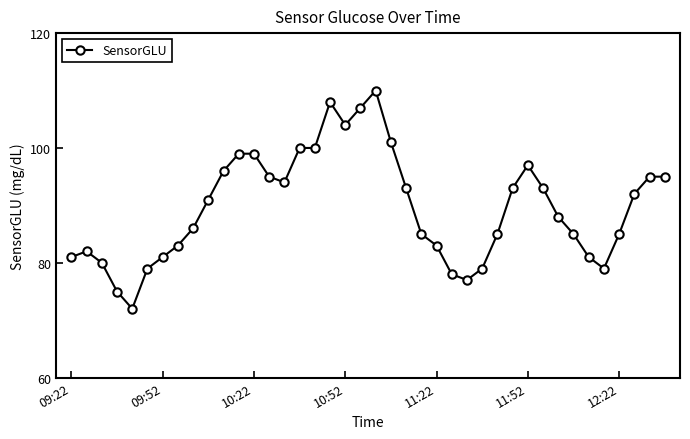

What is the difference between the maximum and minimum values?

38